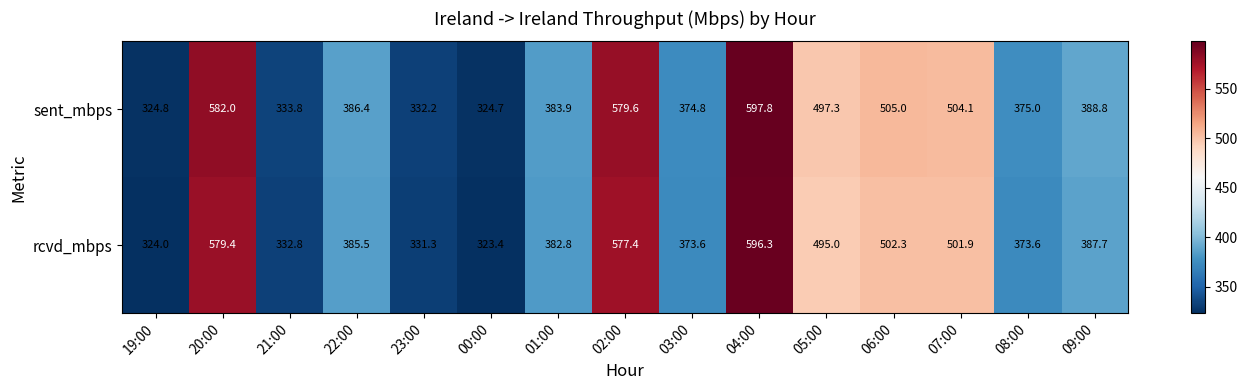

True or false: rcvd_mbps has a value of 373.6 at 08:00.

True